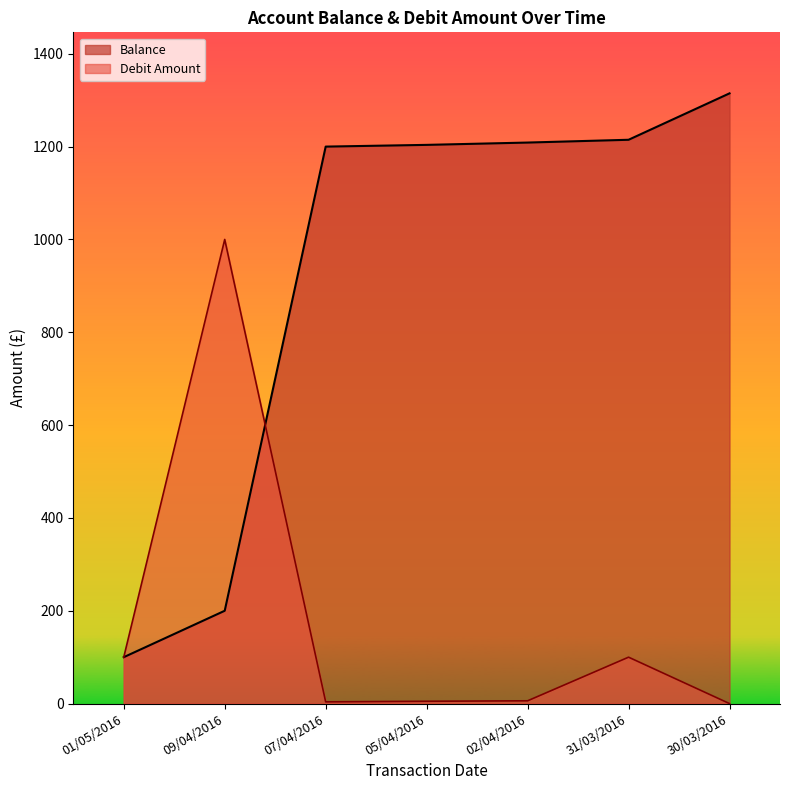

Which series has the largest range (max minus min)?

Balance